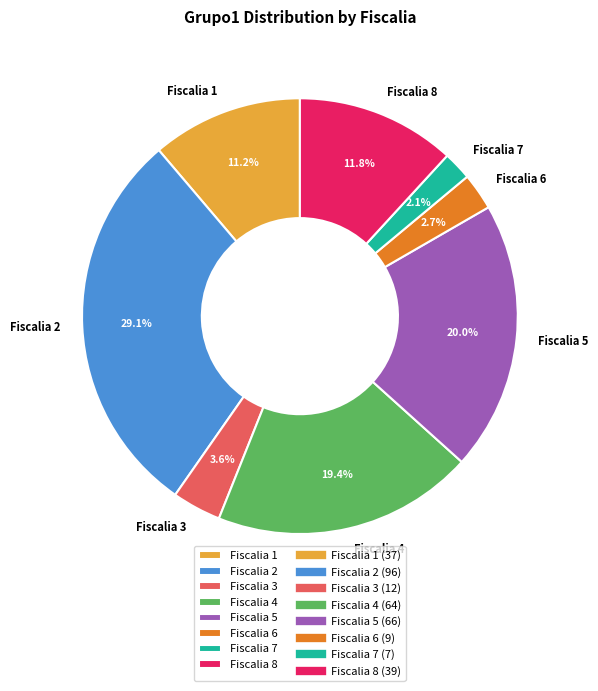

How many segments does this pie chart have?

8